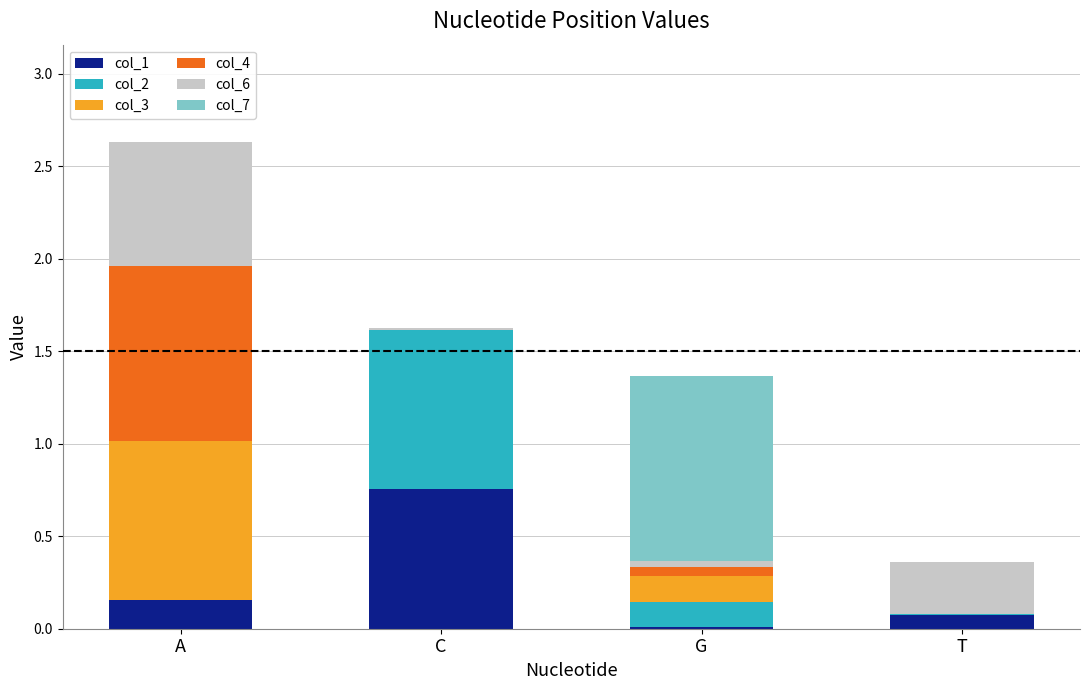

At which label does col_1 reach its peak?

C